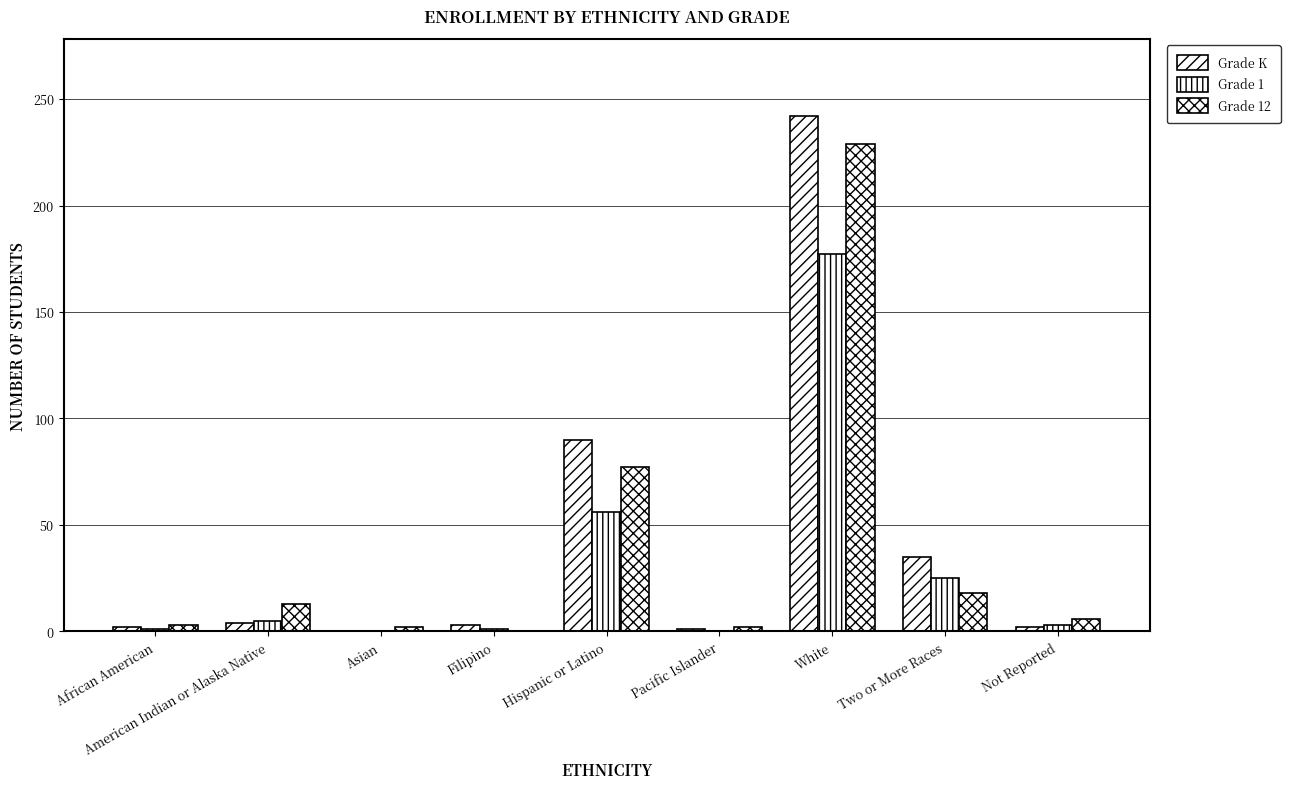

The value of Grade 1 at Pacific Islander is -119. True or false?

False